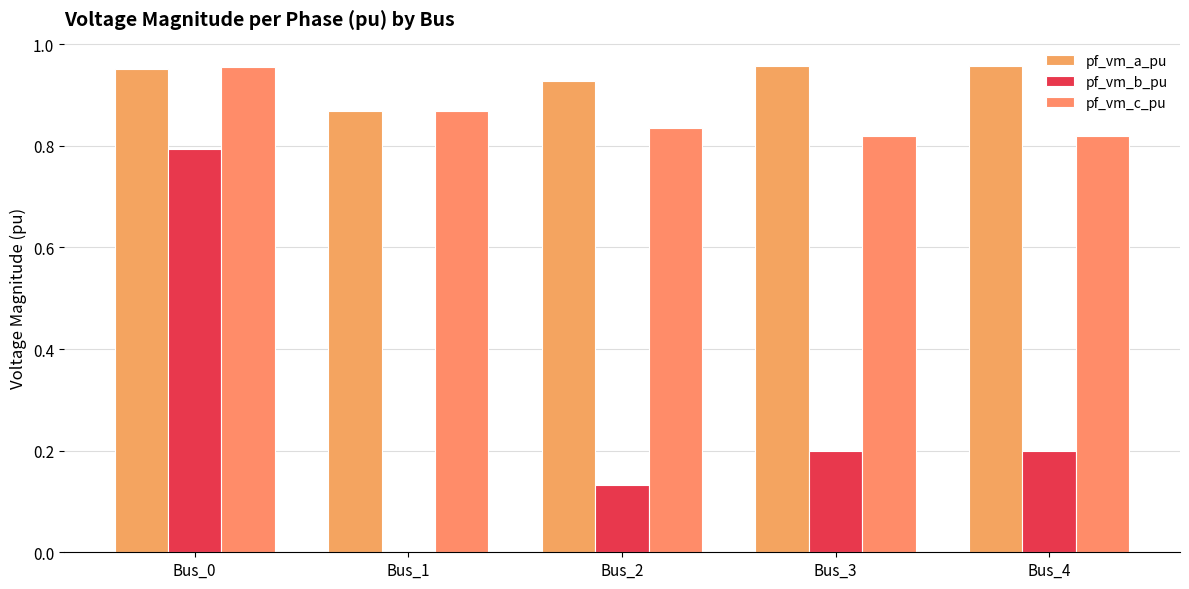

Between Bus_0 and Bus_1, which is larger?

Bus_0